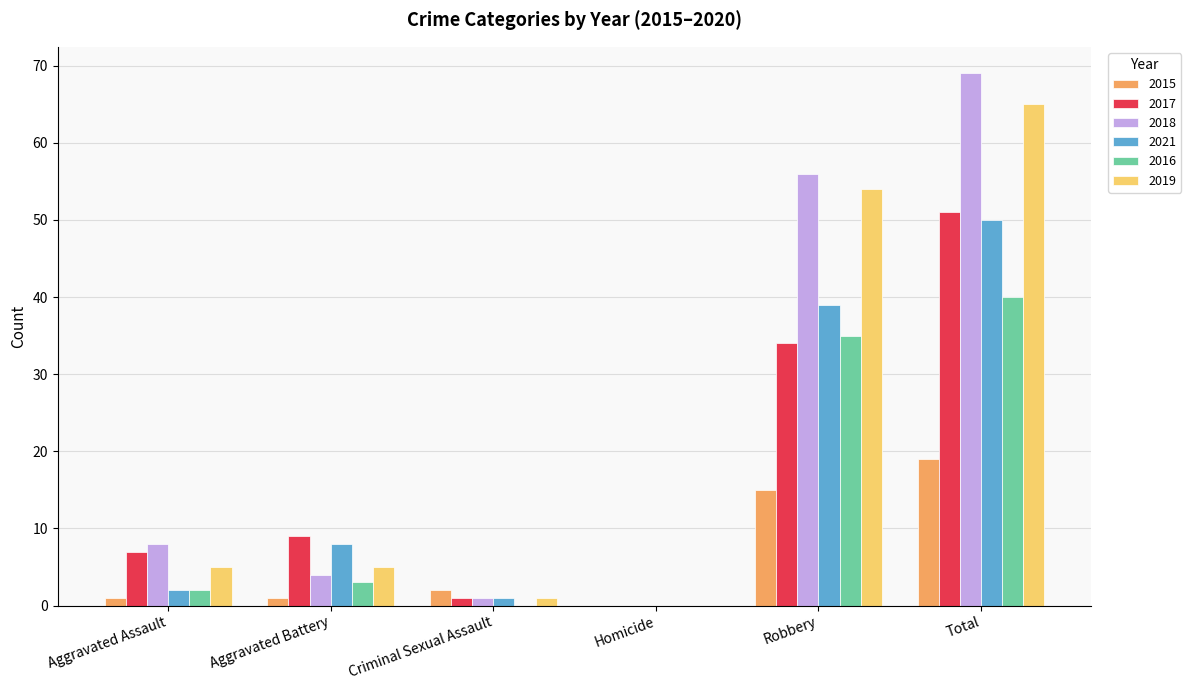

Reading left to right, transcribe all the data shown in this chart.

2015: Aggravated Assault=1	Aggravated Battery=1	Criminal Sexual Assault=2	Homicide=0	Robbery=15	Total=19
2017: Aggravated Assault=7	Aggravated Battery=9	Criminal Sexual Assault=1	Homicide=0	Robbery=34	Total=51
2018: Aggravated Assault=8	Aggravated Battery=4	Criminal Sexual Assault=1	Homicide=0	Robbery=56	Total=69
2021: Aggravated Assault=2	Aggravated Battery=8	Criminal Sexual Assault=1	Homicide=0	Robbery=39	Total=50
2016: Aggravated Assault=2	Aggravated Battery=3	Criminal Sexual Assault=0	Homicide=0	Robbery=35	Total=40
2019: Aggravated Assault=5	Aggravated Battery=5	Criminal Sexual Assault=1	Homicide=0	Robbery=54	Total=65